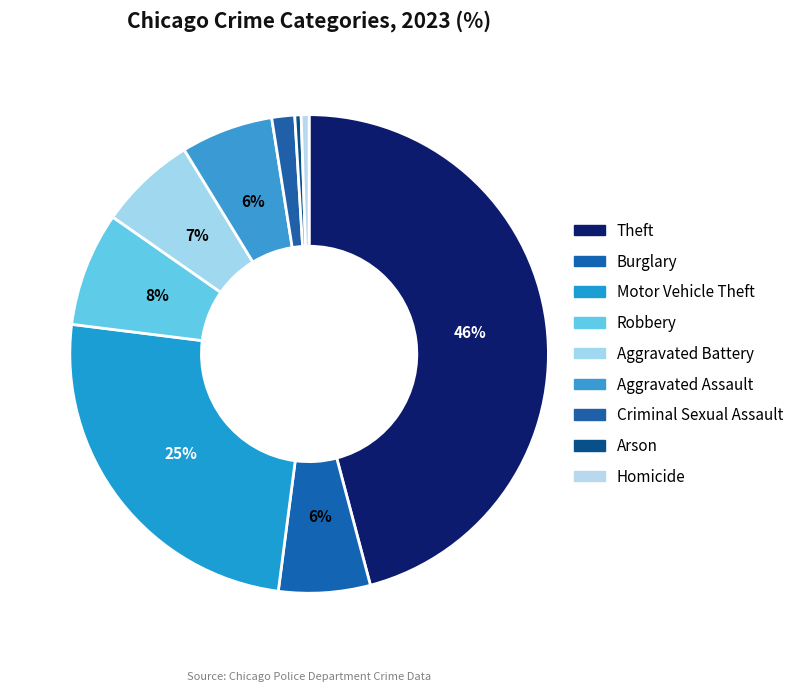

Which category has the biggest portion of the pie?

Theft